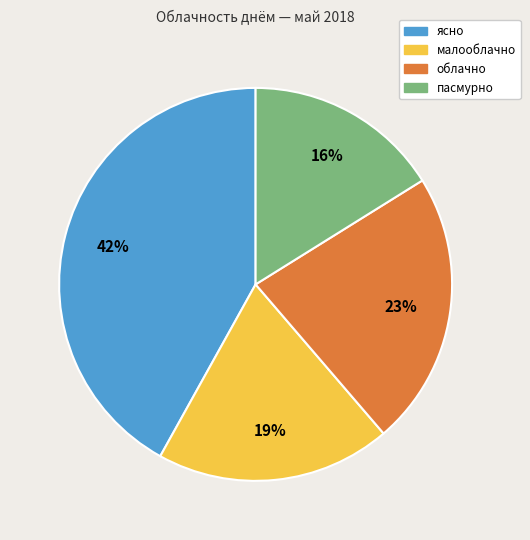

What is the ratio of the value at ясно to the value at малооблачно?

2.2